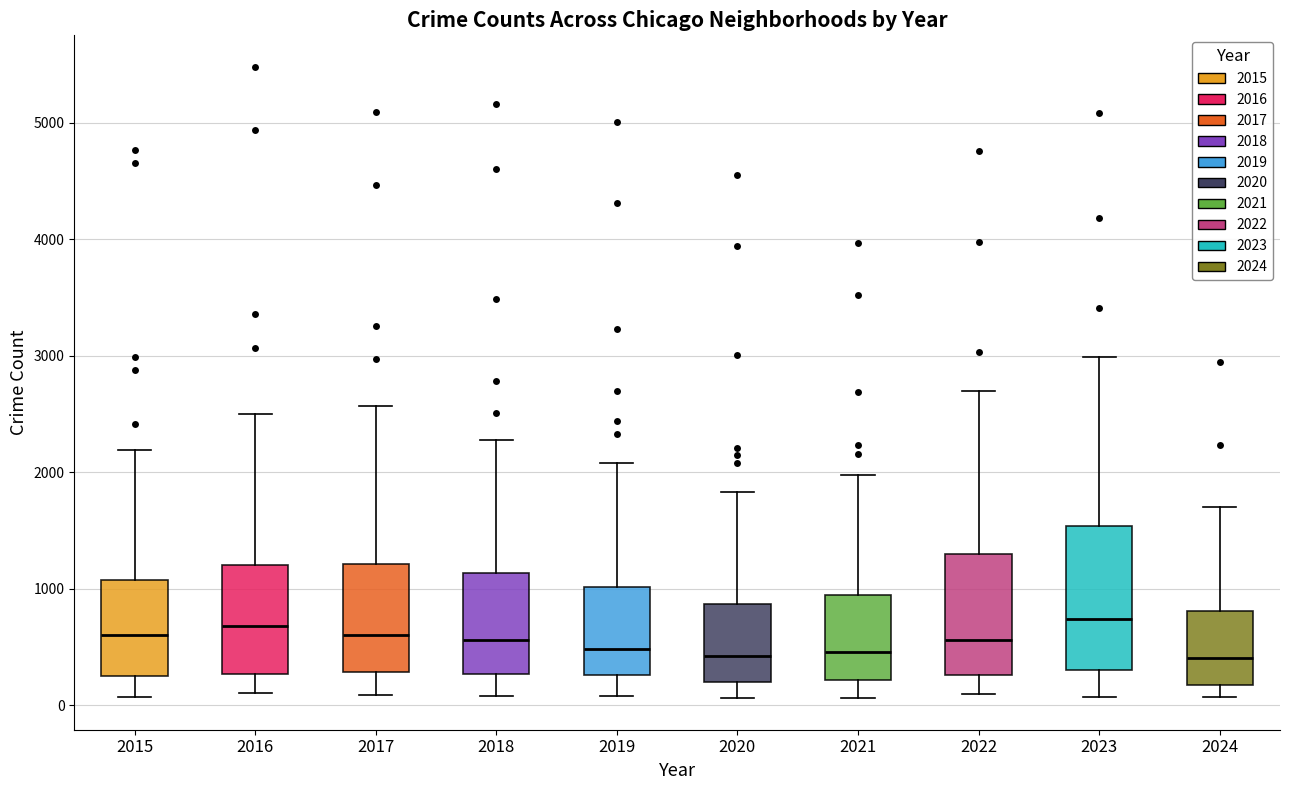

Reading left to right, read every box against the y-axis: the position of its median line, the range the box covers, and the ends of its whiskers. The values are not printed on the chart, so give them approximately, as read against the axis.

2015: median 600, box 300 to 1100, whiskers 100 to 2200
2016: median 700, box 300 to 1200, whiskers 100 to 2500
2017: median 600, box 300 to 1200, whiskers 100 to 2600
2018: median 600, box 300 to 1100, whiskers 100 to 2300
2019: median 500, box 300 to 1000, whiskers 100 to 2100
2020: median 400, box 200 to 900, whiskers 100 to 1800
2021: median 500, box 200 to 900, whiskers 100 to 2000
2022: median 600, box 300 to 1300, whiskers 100 to 2700
2023: median 700, box 300 to 1500, whiskers 100 to 3000
2024: median 400, box 200 to 800, whiskers 100 to 1700